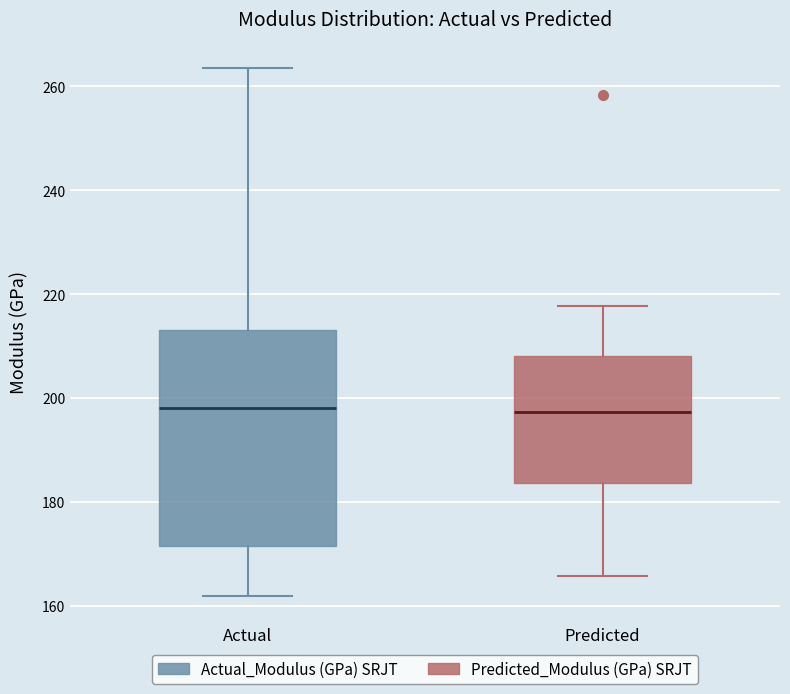

Reading left to right, read every box against the y-axis: the position of its median line, the range the box covers, and the ends of its whiskers. The values are not printed on the chart, so give them approximately, as read against the axis.

Actual: median 198, box 172 to 214, whiskers 162 to 264
Predicted: median 198, box 184 to 208, whiskers 166 to 218